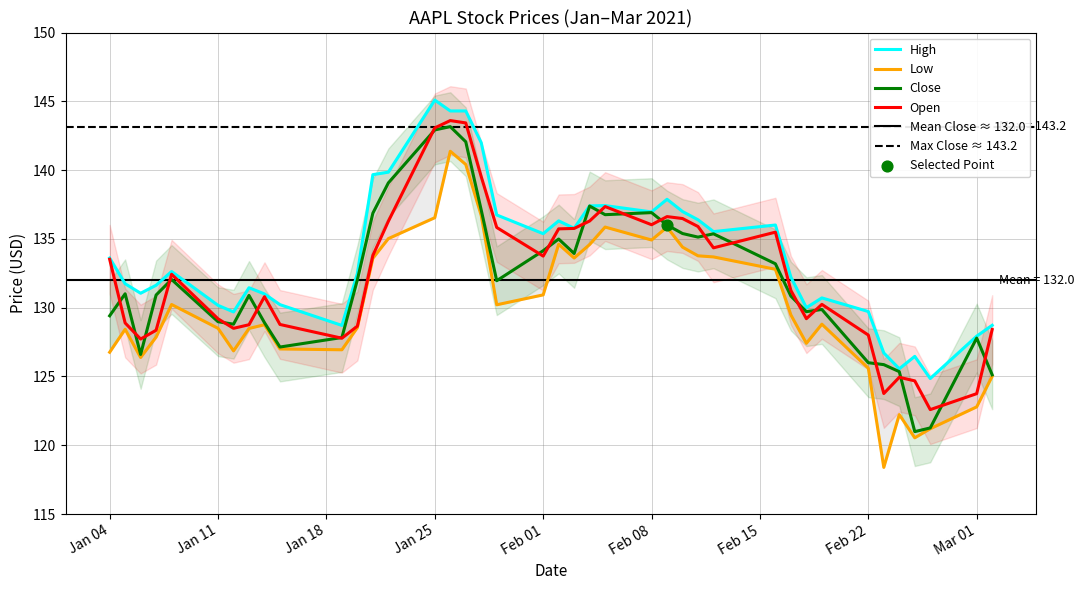

The value of Open at Feb 08 is 136.0. True or false?

True